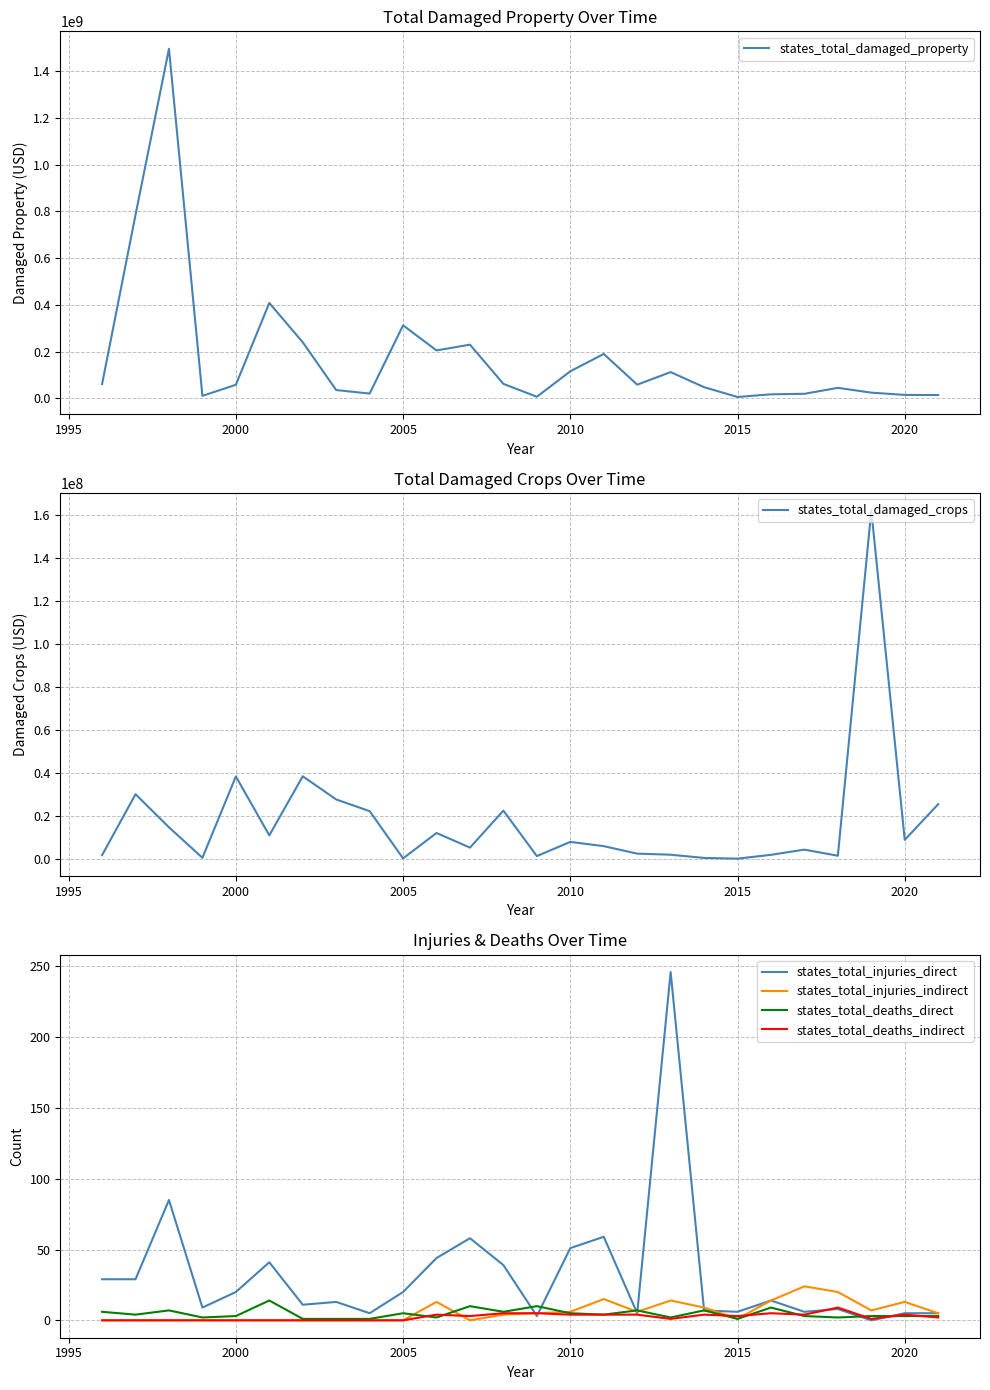

Reading left to right, extract all data points from this chart.

states_total_damaged_property: 60905500	785737300	1496643000	10368500	57860970	408220600	239761900	35254300	20169600	312298900	204997350	229617800	61759600	6589400	115533100	189888500	58297700	112088200	47553200	5607900	16965300	19221000	44738000	24132000	14519500	13758900
states_total_damaged_crops: 1835000	30182000	14786850	615500	38441000	11047300	38518000	27743500	22305000	327500	12155500	5334500	22545500	1395000	7999000	6019500	2545000	2040000	538000	211000	1989000	4401000	1566000	162192000	8940000	25541000
states_total_injuries_direct: 29	29	85	9	20	41	11	13	5	20	44	58	39	3	51	59	5	246	7	6	14	6	8	0	5	5
states_total_injuries_indirect: 0	0	0	0	0	0	0	0	0	0	13	0	4	5	6	15	6	14	9	1	14	24	20	7	13	5
states_total_deaths_direct: 6	4	7	2	3	14	1	1	1	5	2	10	6	10	5	4	7	2	7	1	9	3	2	3	3	3
states_total_deaths_indirect: 0	0	0	0	0	0	0	0	0	0	4	3	5	5	4	4	4	1	4	3	5	4	9	1	4	2